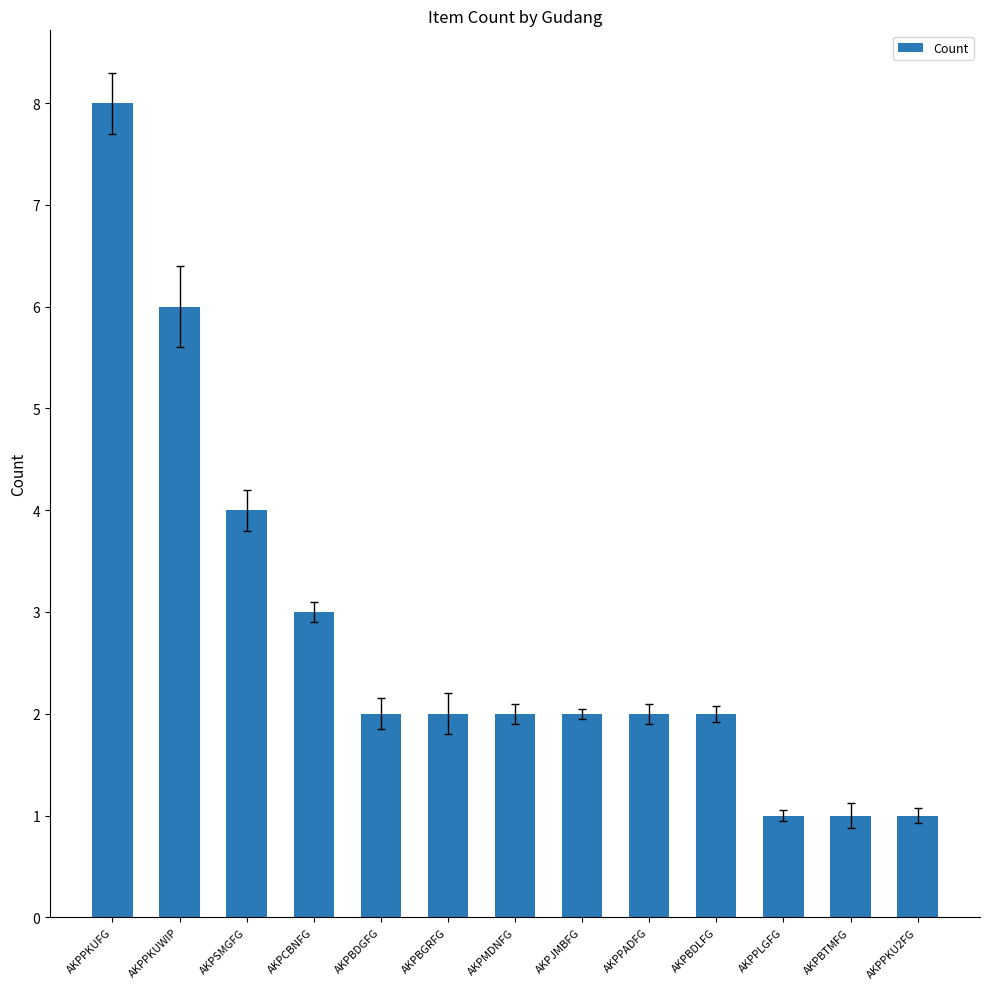

Which category has the highest value across all series?

AKPPKUFG